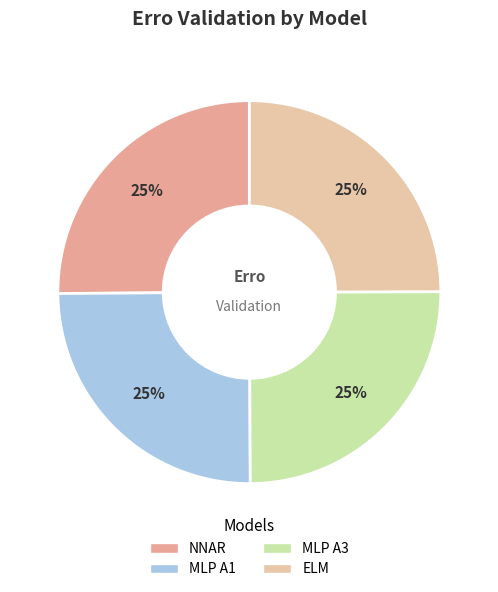

Which category has the biggest portion of the pie?

NNAR